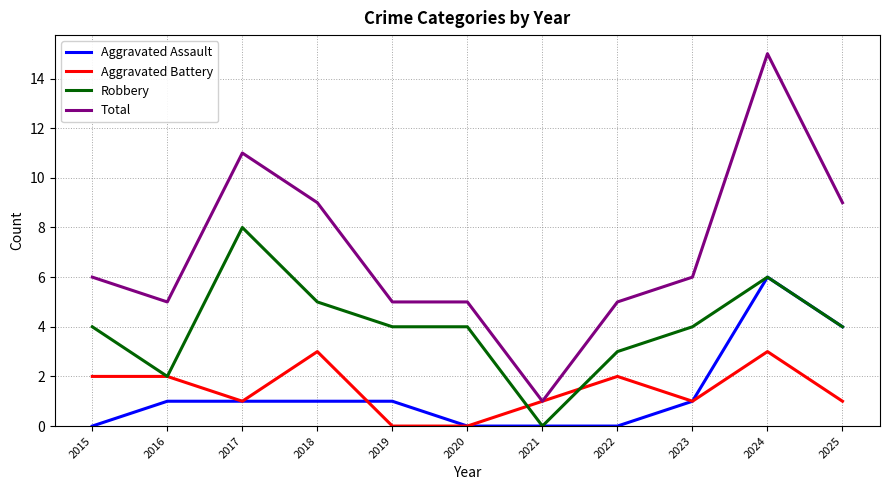

True or false: Total and Aggravated Assault cross at least once.

False